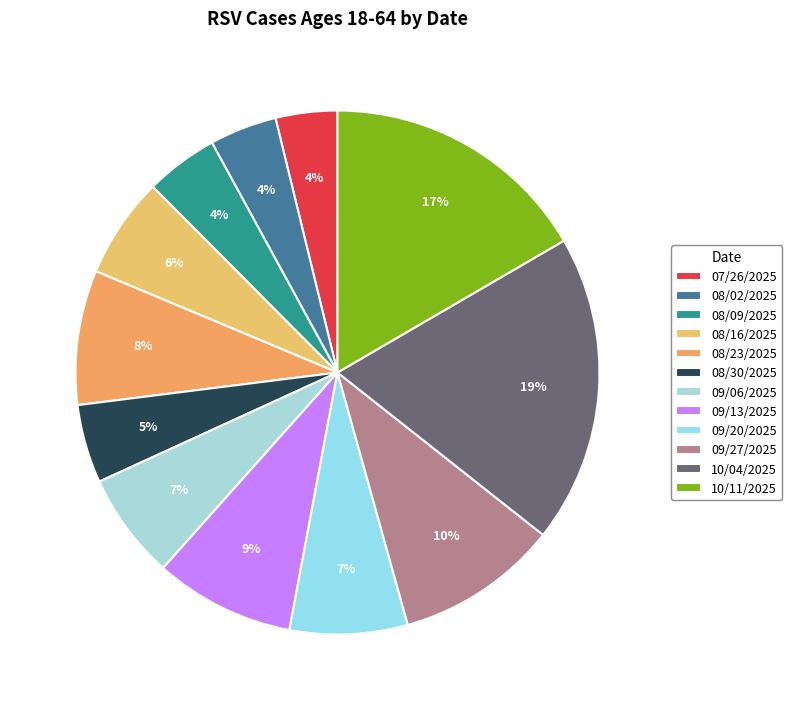

Is it true that 09/20/2025 is 7% of the pie?

True